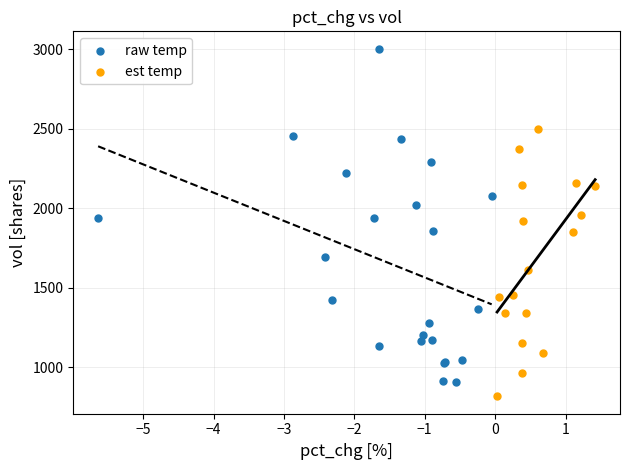

Which series has the largest Y range (max minus min)?

raw temp